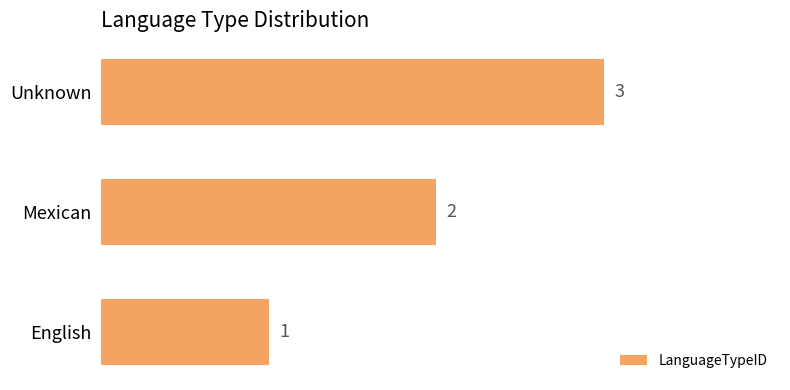

What is the sum of all values?

6